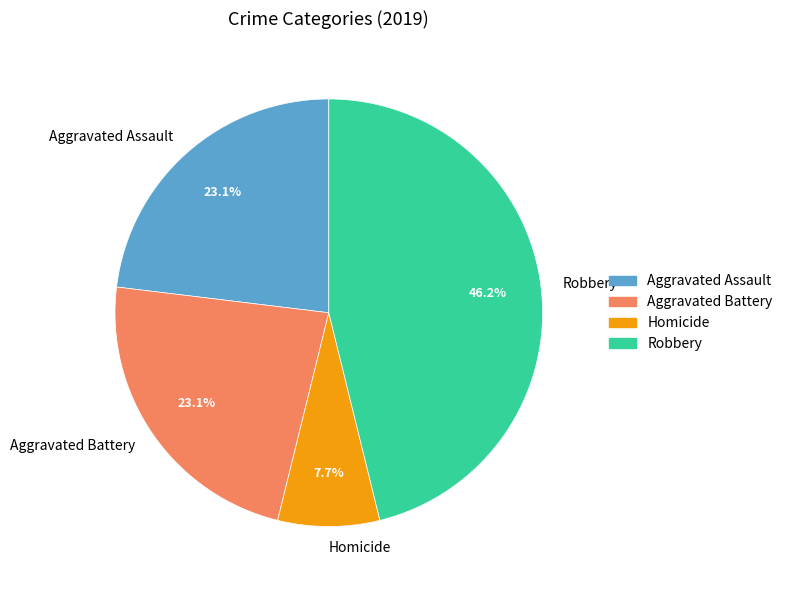

Approximately how many times larger is the value at Homicide compared to Aggravated Assault?

0.3